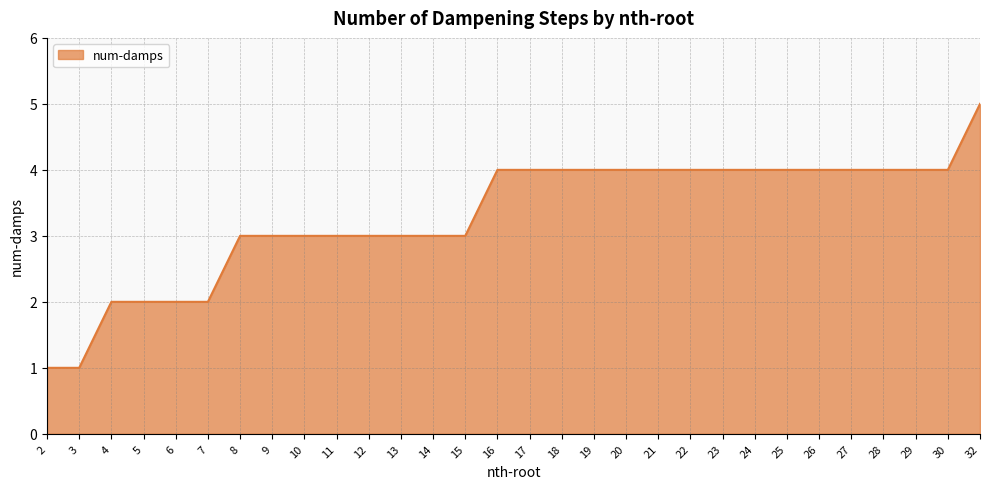

How many values are below 4?

14